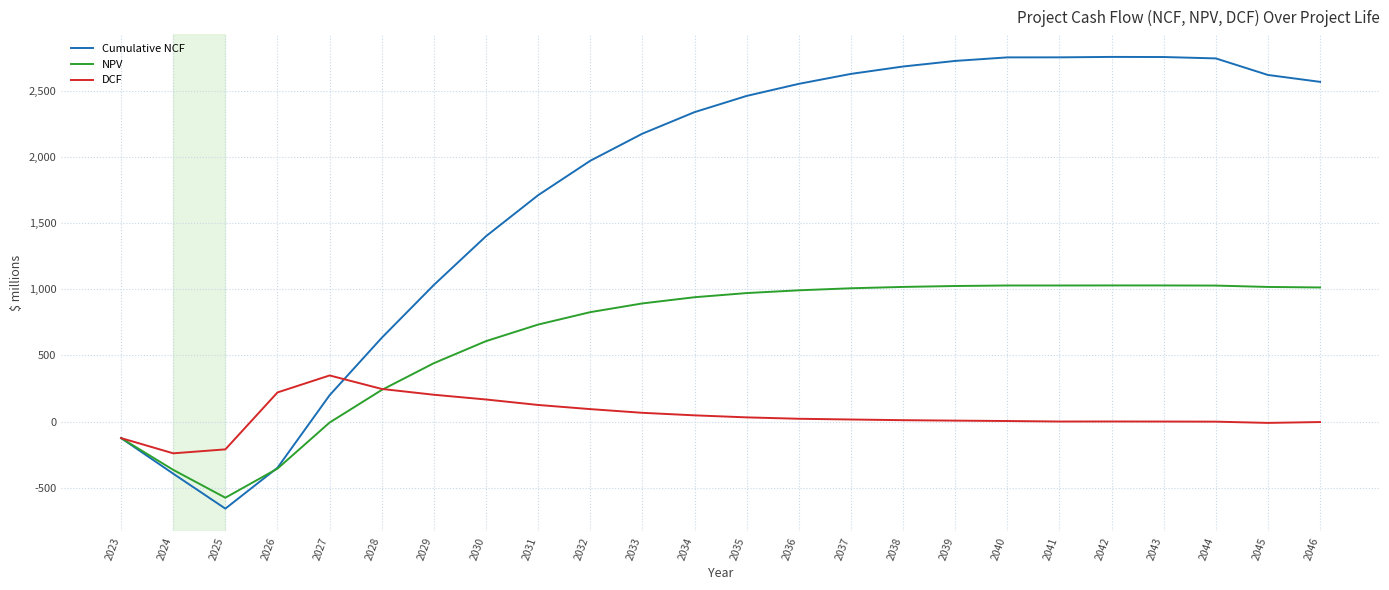

What is the lowest value of the Cumulative NCF series?

-658.9